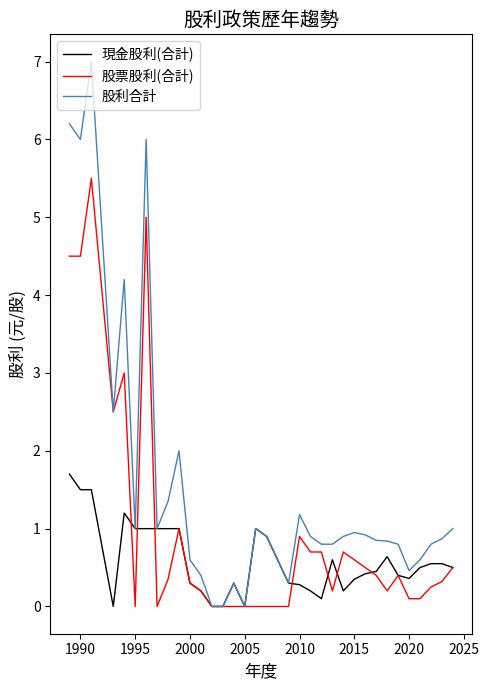

True or false: 股票股利(合計) has more than 1 interior local peaks.

True